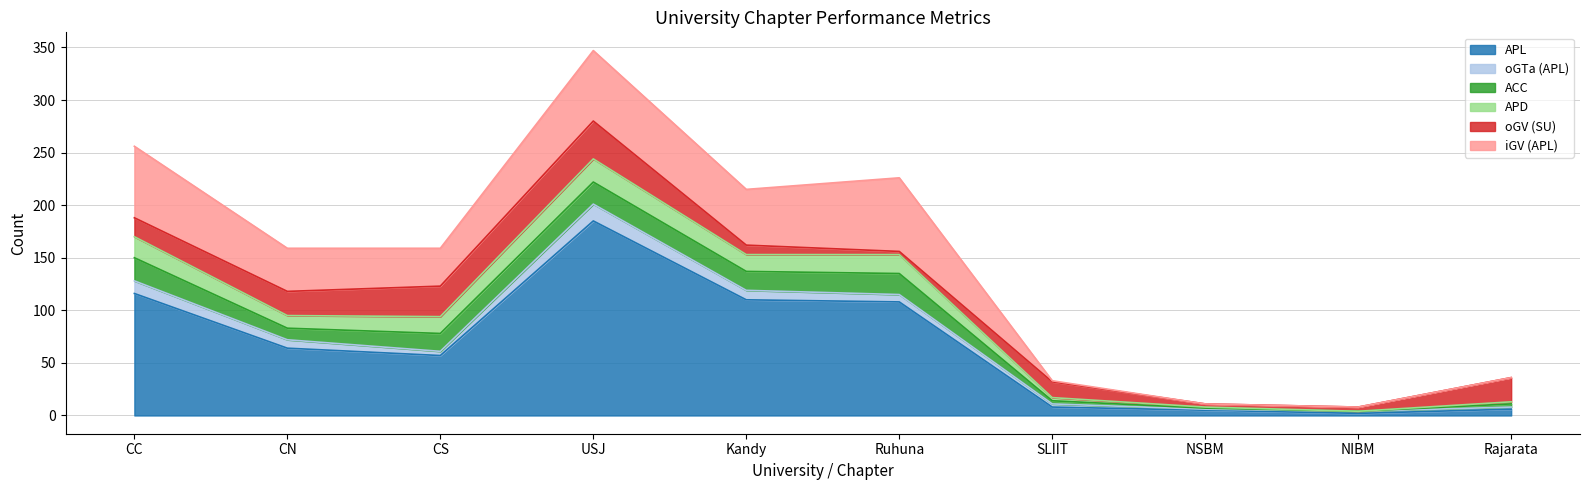

The APD series shows 2 at SLIIT. True or false?

False